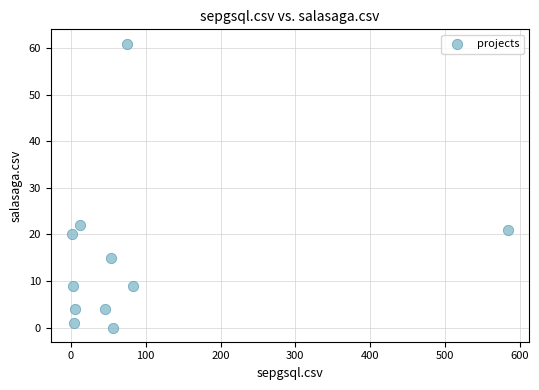

What Y value in the scatter plot is closest to 30?

22